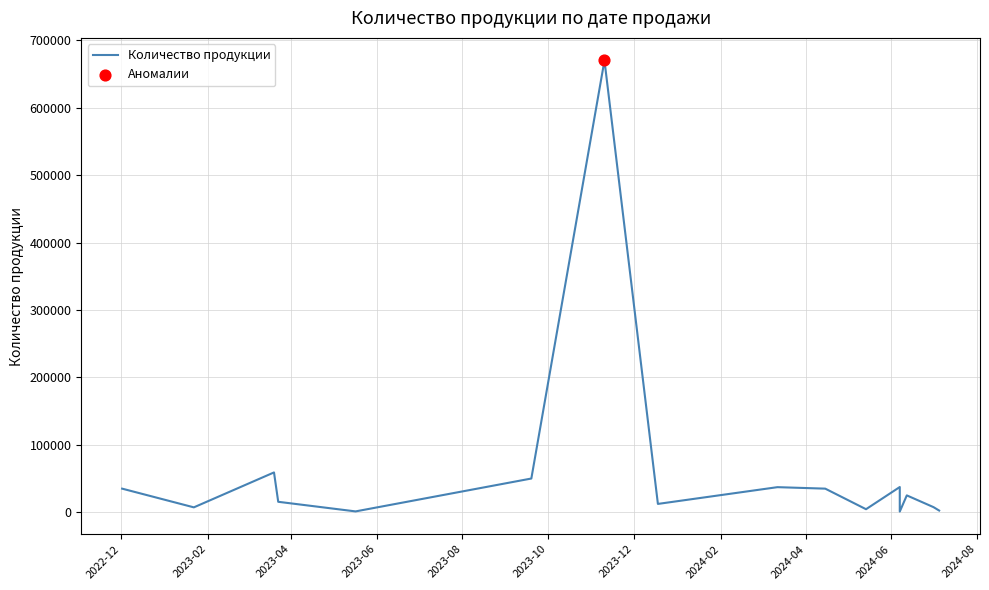

What is the change in value from 2023-10 to 2024-04?

-12800